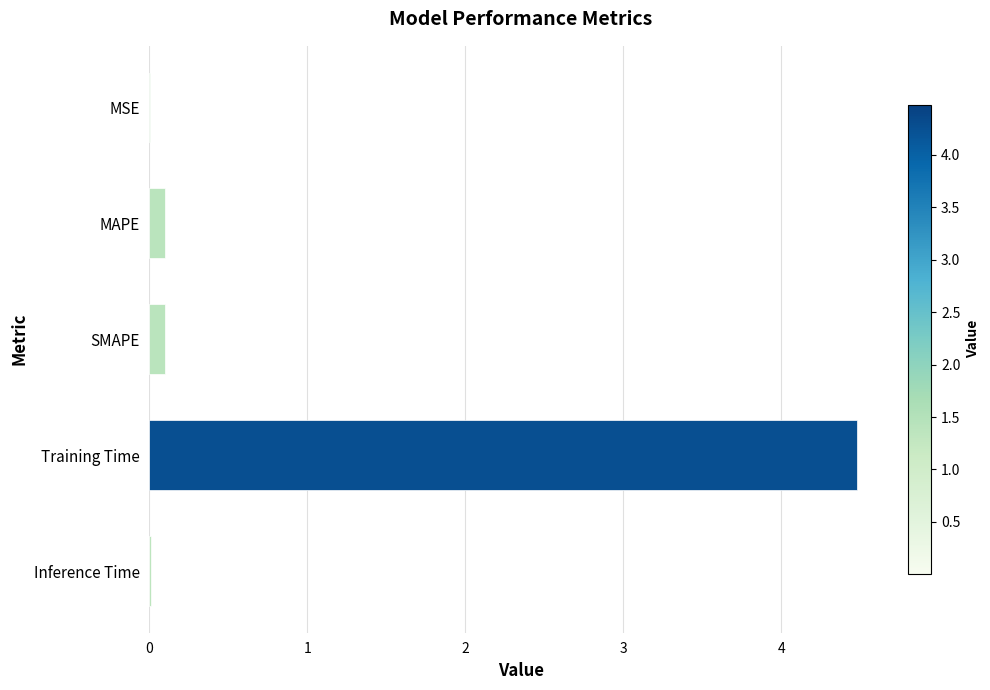

Which category has the highest value across all series?

Training Time